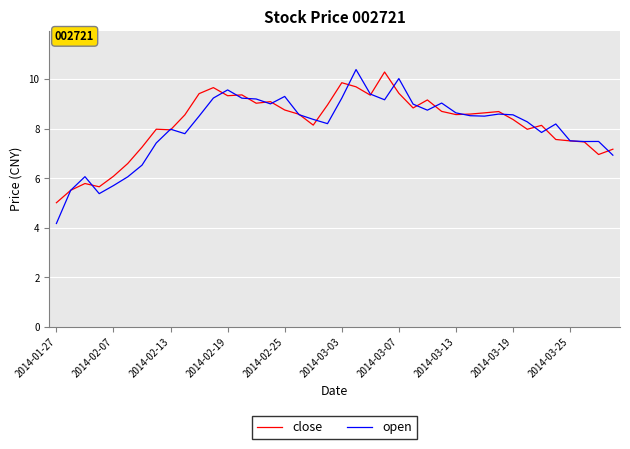

How many categories are shown in the chart?

40